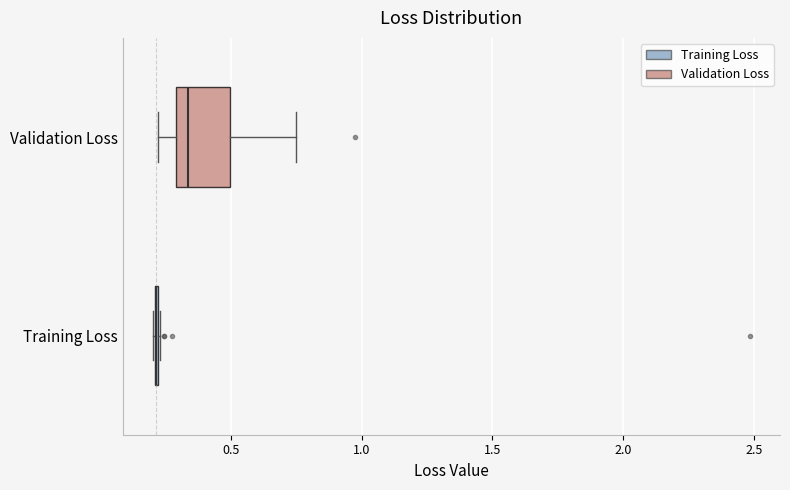

Reading bottom to top, transcribe this box plot: for each box, give where its median line is, the range the box spans, and where its two whiskers end, as read against the x-axis. The values are not printed on the chart, so give them approximately, as read against the axis.

Training Loss: box collapsed to a line at 0.20, whiskers 0.20 to 0.25
Validation Loss: median 0.35, box 0.30 to 0.50, whiskers 0.20 to 0.75